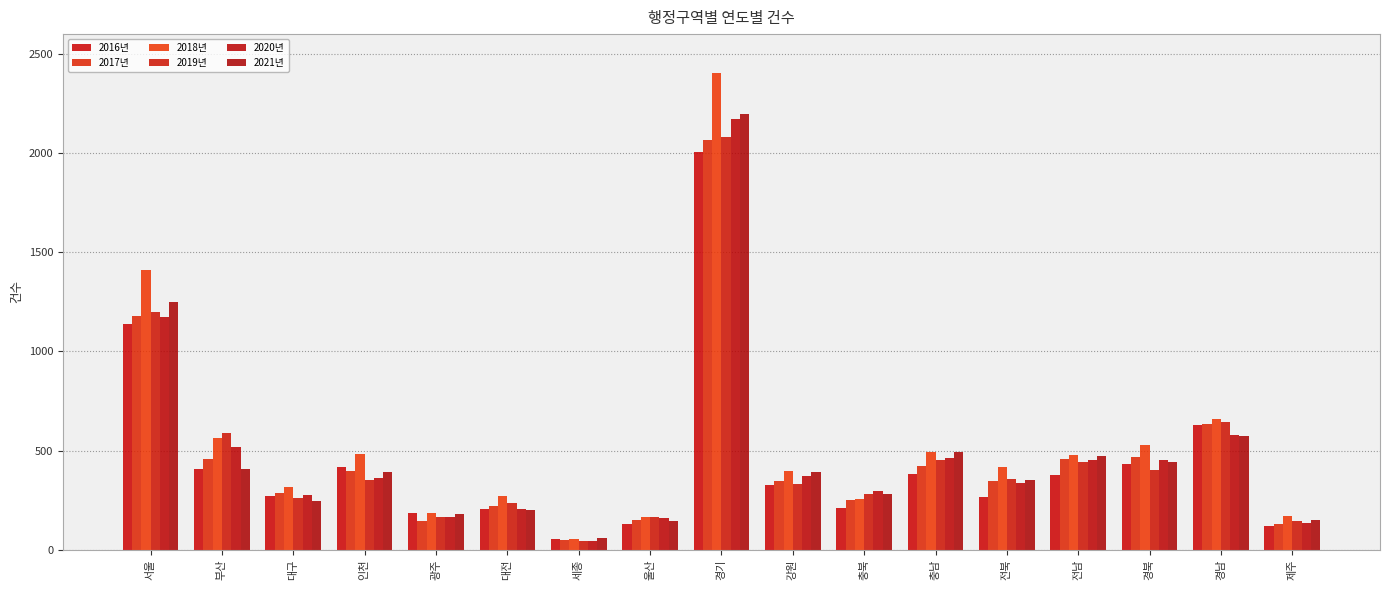

What is the difference between the 2020년 values at 경북 and 제주?

318